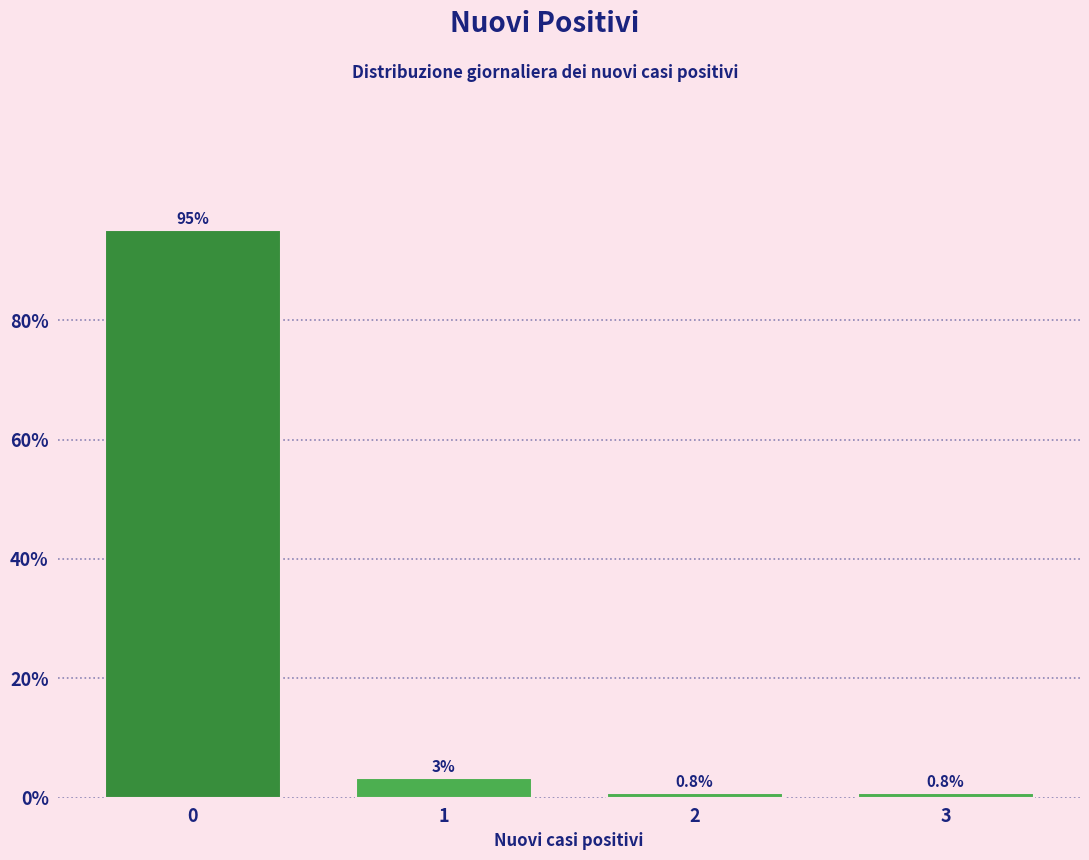

What is the sum of all values?

100.0